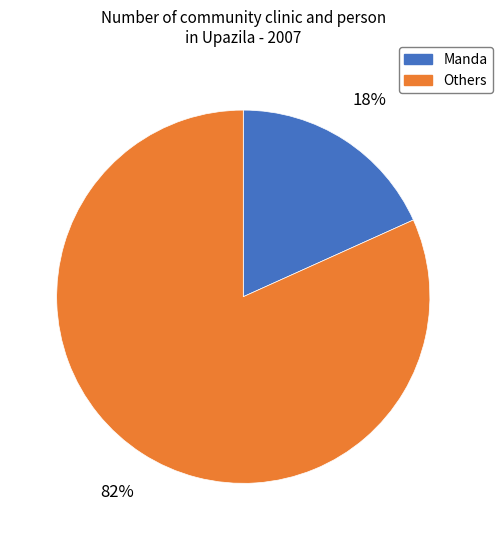

Which has a higher value, Others or Manda?

Others